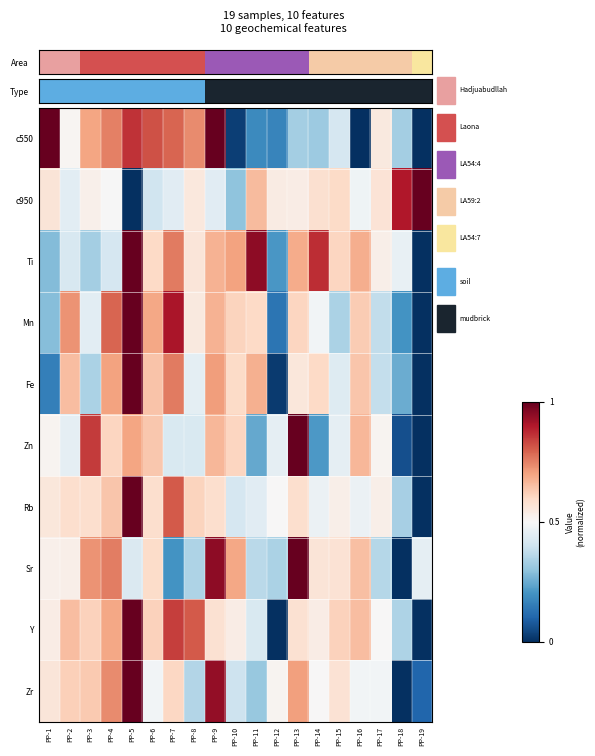

At how many categories does at least one series exceed 0?

19